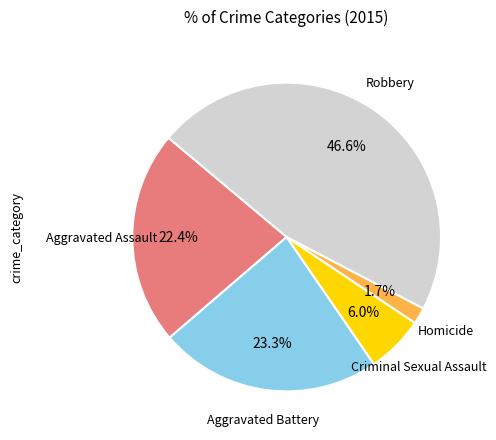

Is there any slice that represents more than half of the pie?

No